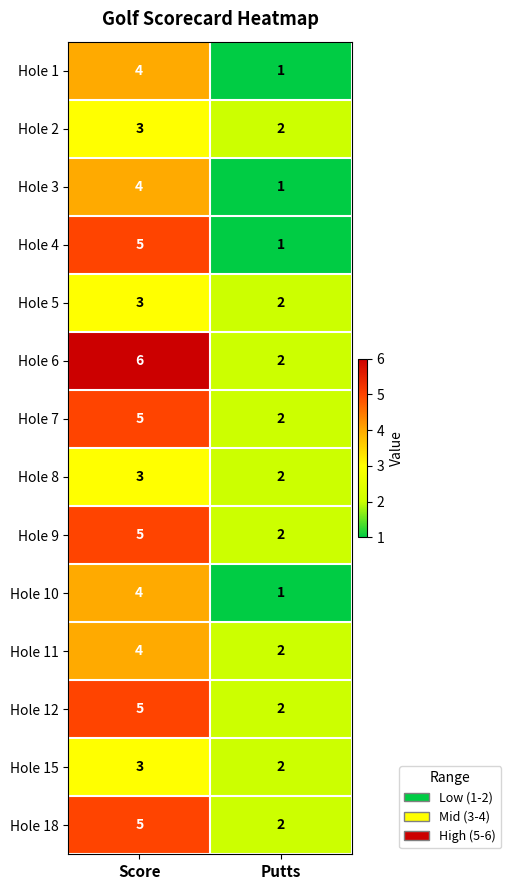

What is the sum of the Hole 15 values at Putts and Score?

5